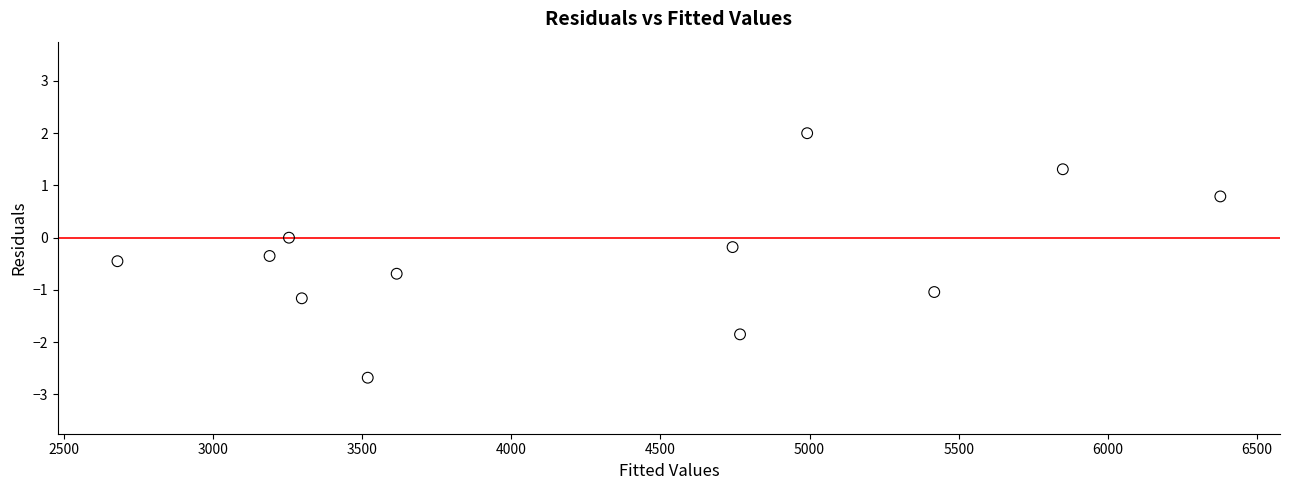

What is the average X value?

4308.6